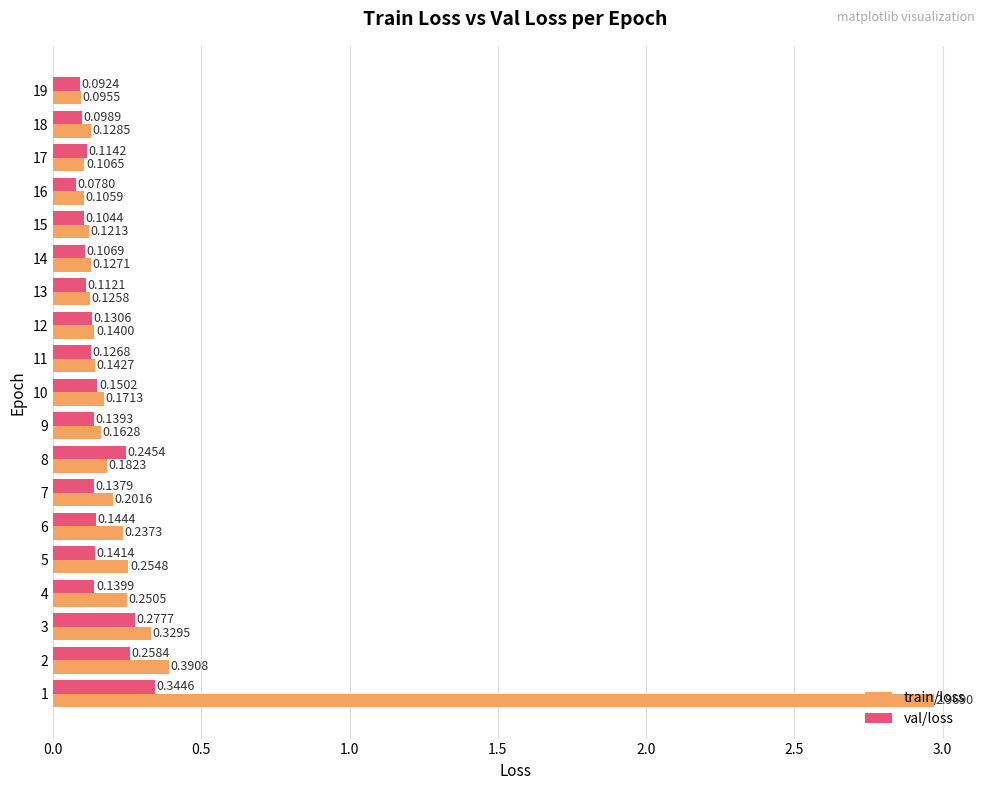

List the series in order of their overall mean, highest first.

train/loss, val/loss